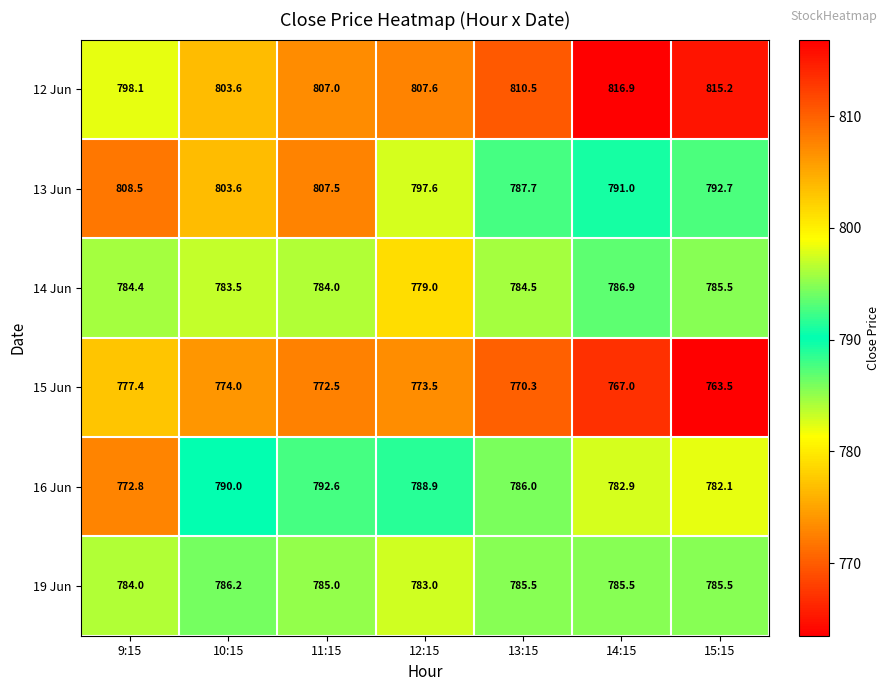

Rank the categories by 13 Jun value from highest to lowest.

9:15, 11:15, 10:15, 12:15, 15:15, 14:15, 13:15